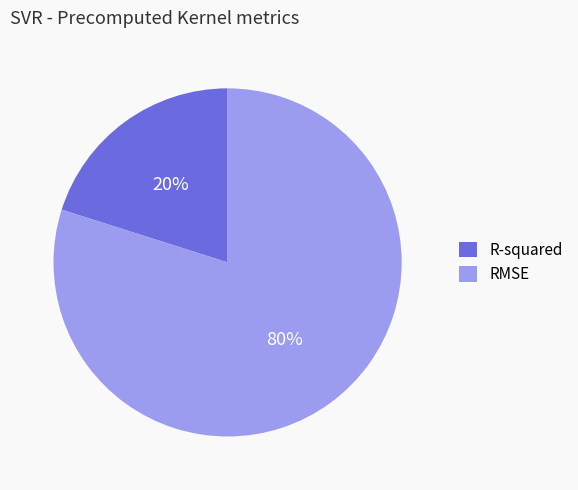

To the nearest percent, what is the combined percentage of R-squared and RMSE?

100%